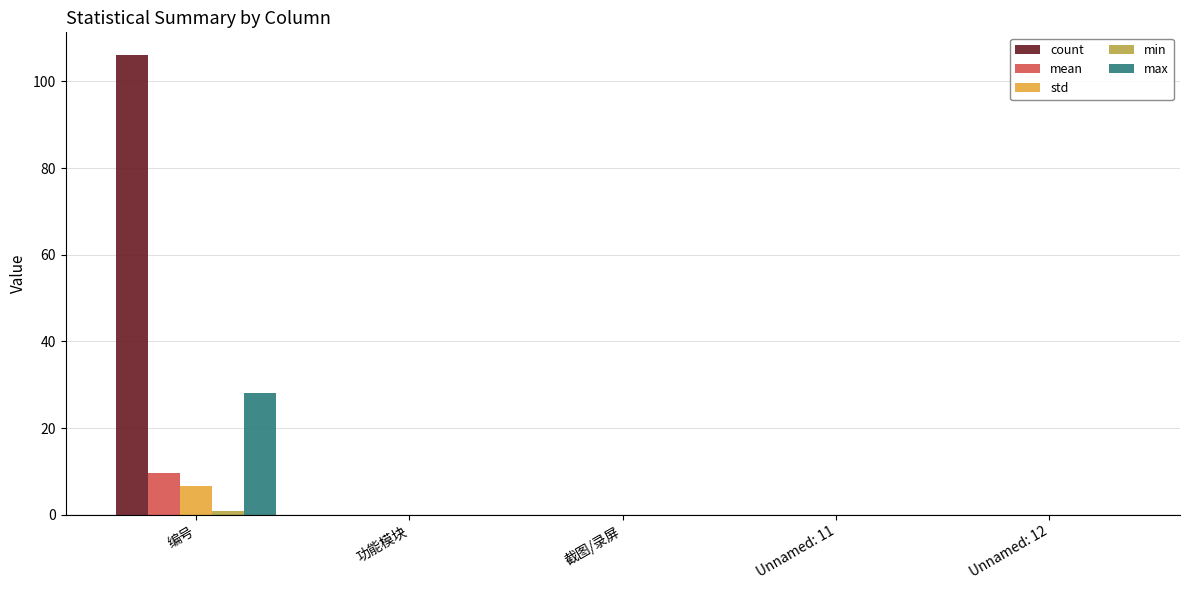

Which series changed the most between 编号 and Unnamed: 12?

count